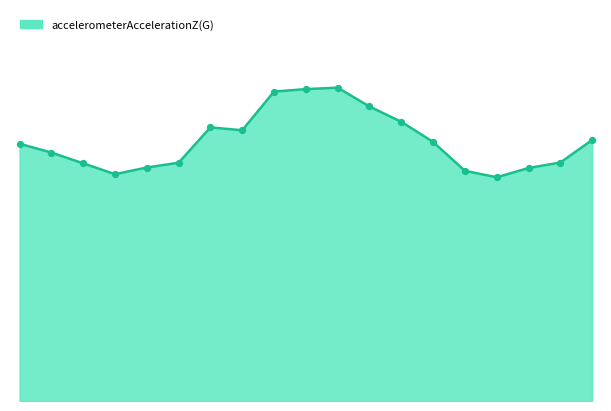

Does the chart have visible grid lines?

No